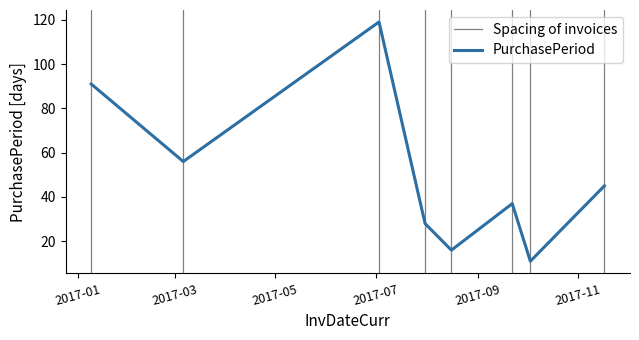

What is the average value?

50